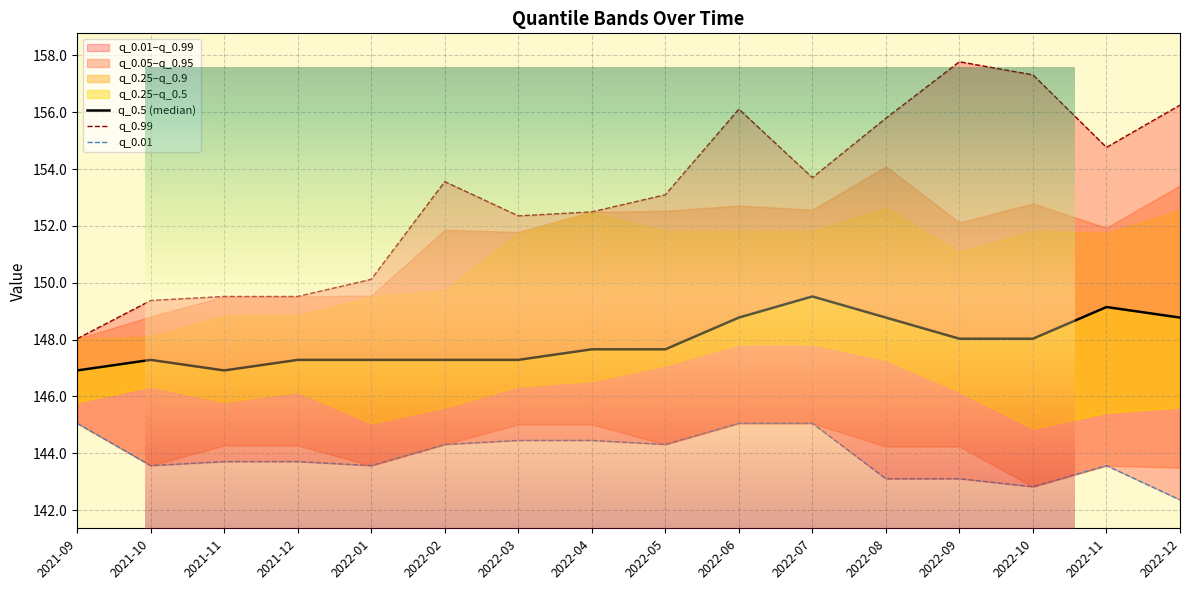

How many lines are shown in the chart?

3